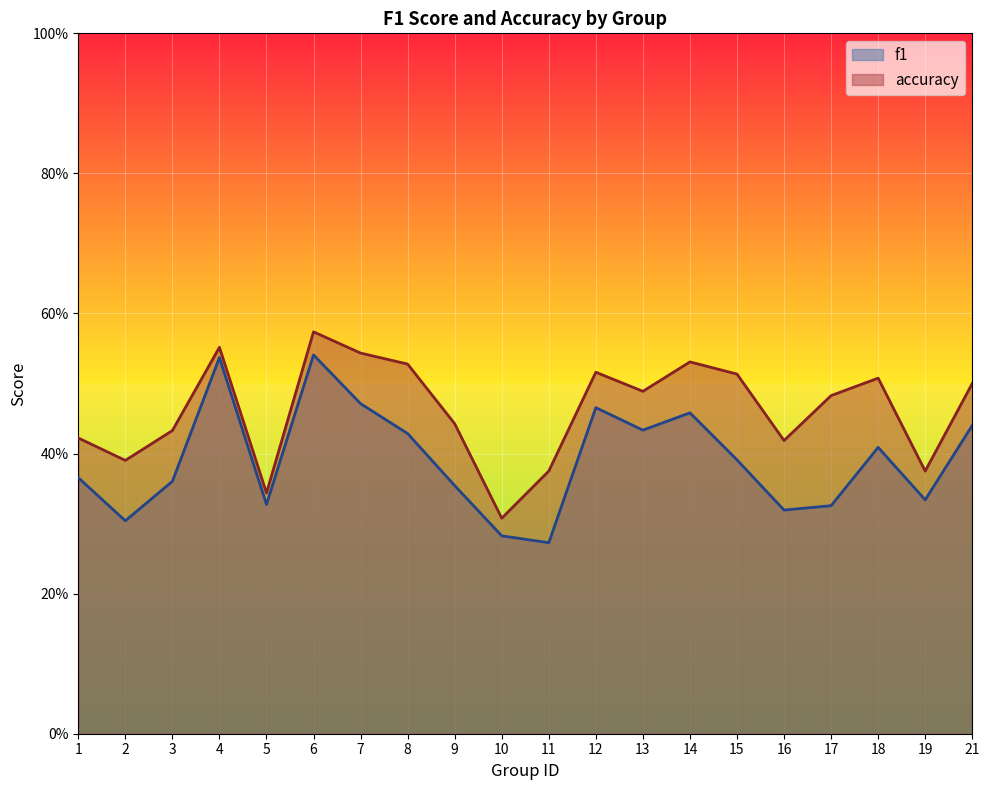

True or false: f1 has more than 0 interior local peaks.

True